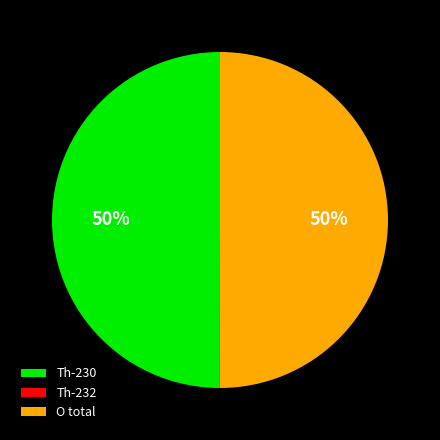

To the nearest percent, what is the difference between the largest and smallest slice percentages?

50%